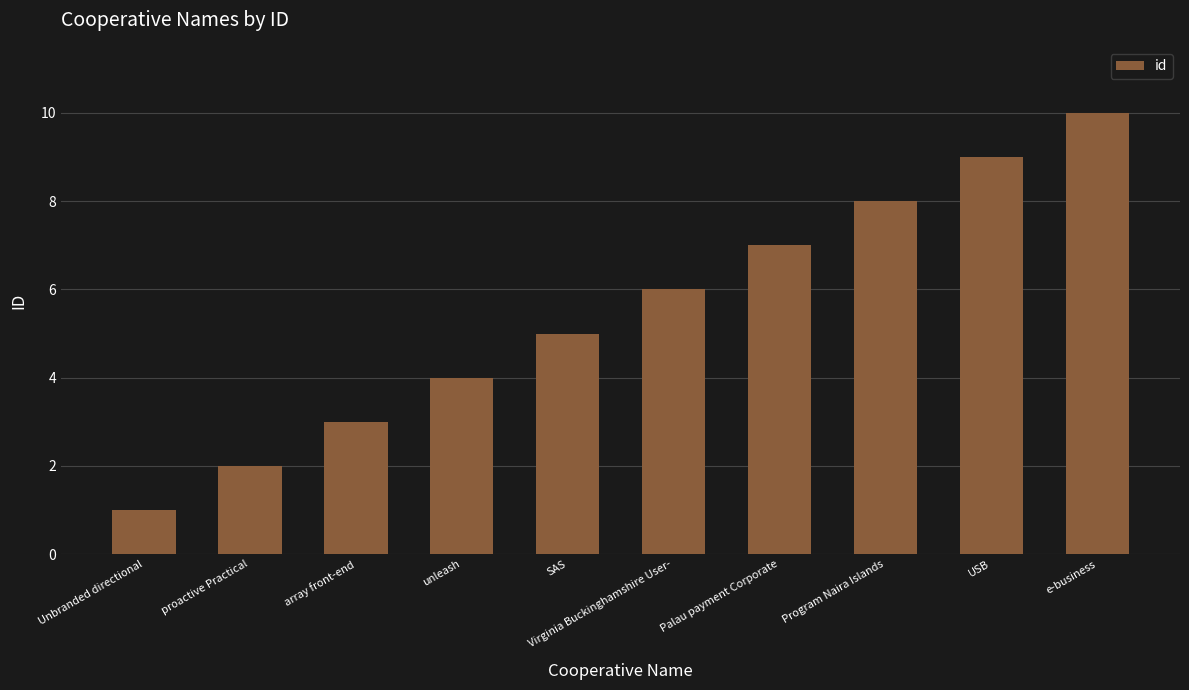

Count the number of categories in the chart.

10